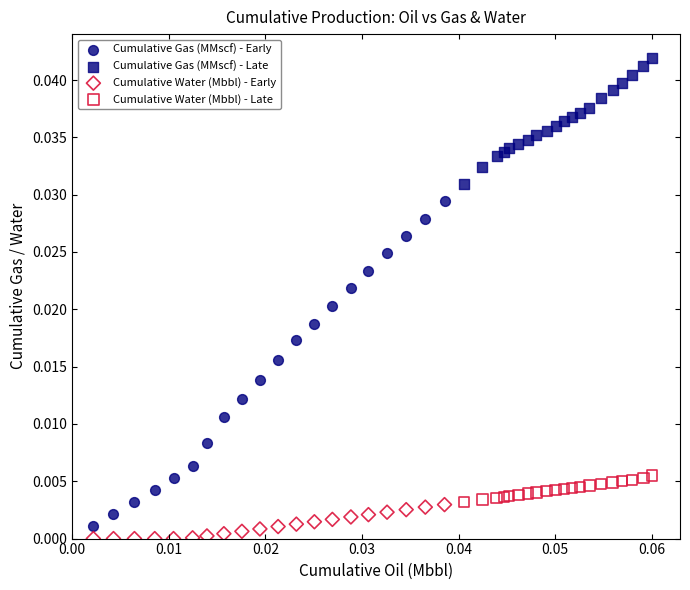

Which series contains the highest Y value?

Cumulative Gas (MMscf) - Late